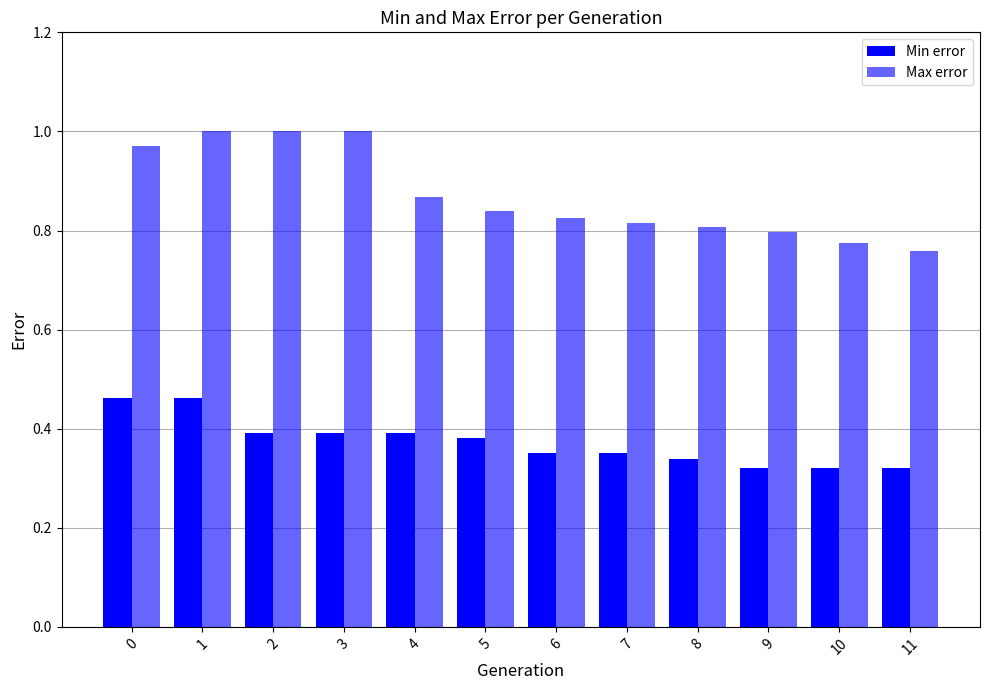

At how many categories does at least one series exceed 0?

12